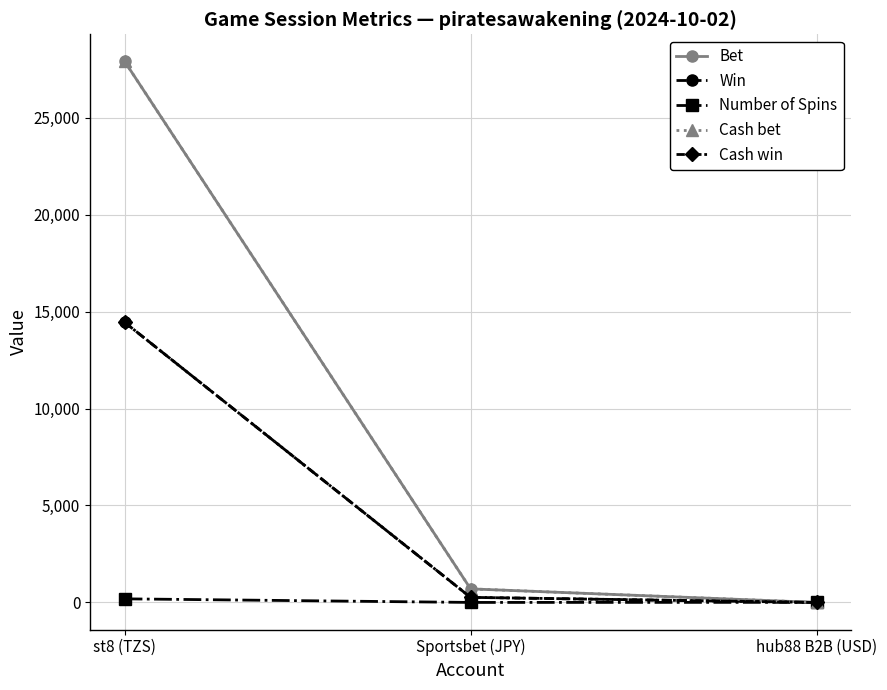

The value of Cash bet at Sportsbet (JPY) is 315.3. True or false?

False